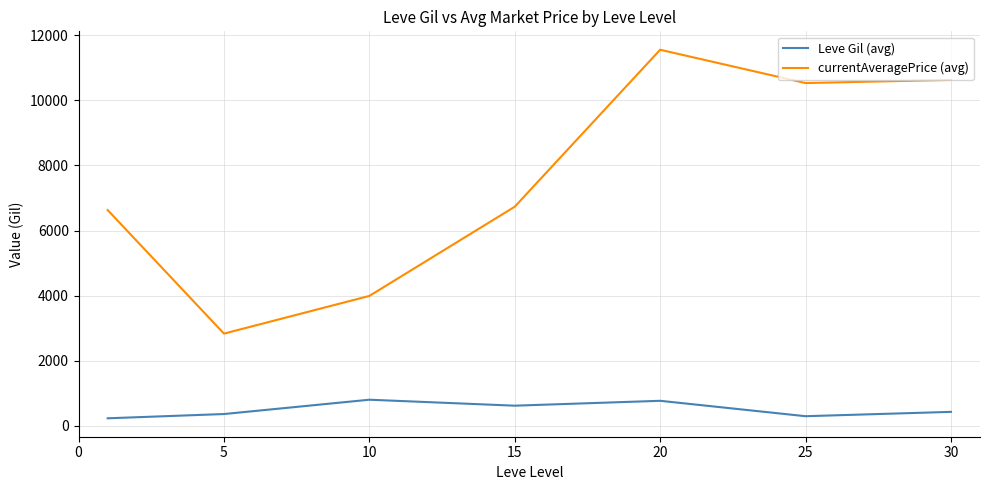

Which series has the largest total across all categories?

currentAveragePrice (avg)